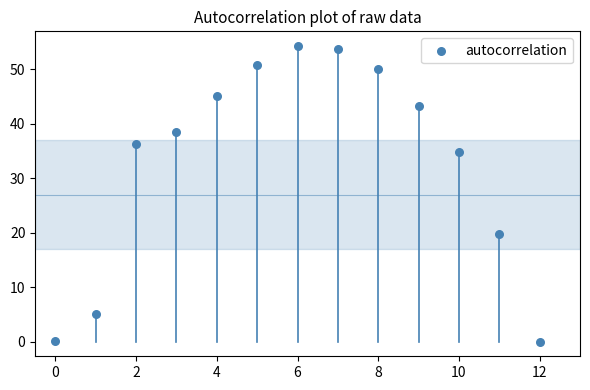

What is the range of Y values (max minus min)?

54.3